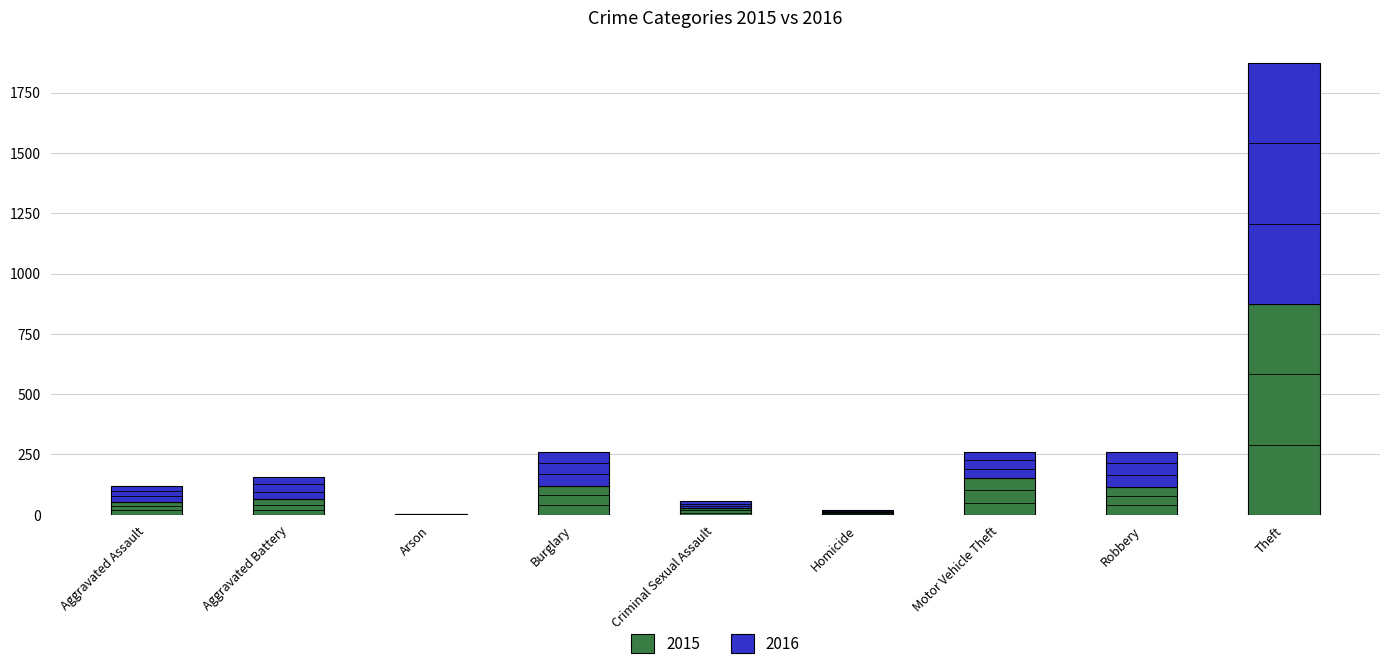

At which category is the sum across all series the highest?

Theft